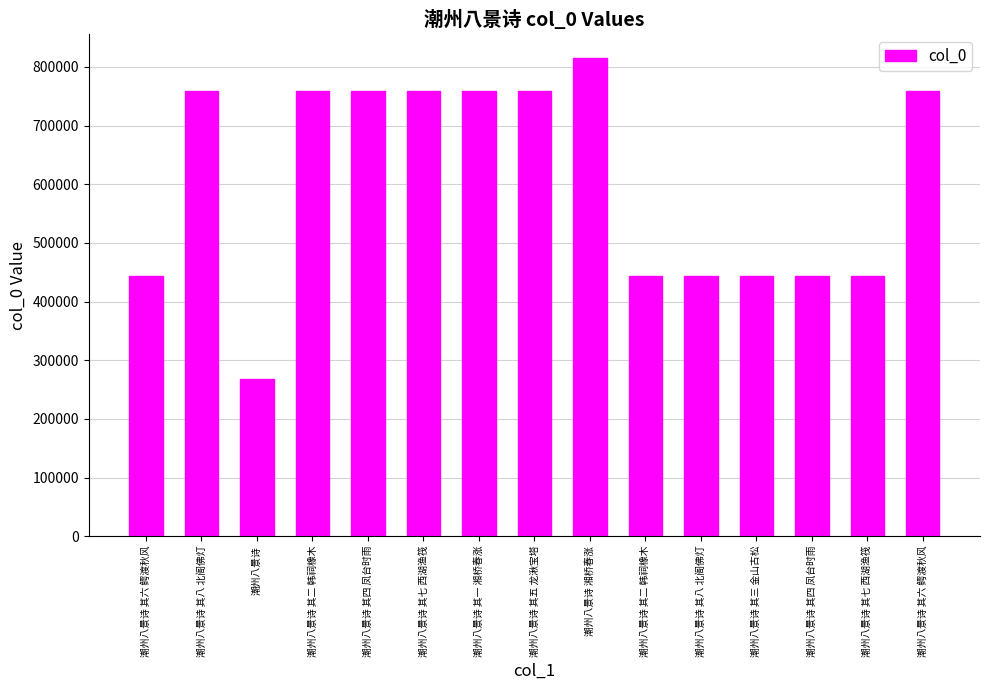

What is the difference between the values at 潮州八景诗 其四 凤台时雨 and 潮州八景诗 其四 凤台时雨?

315191